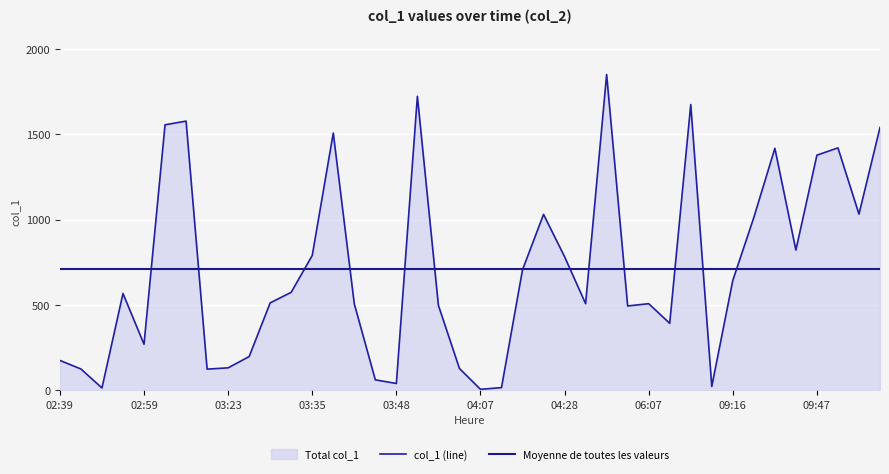

What is the sum of the col_1 (line) values at 27 and 21?

509.9